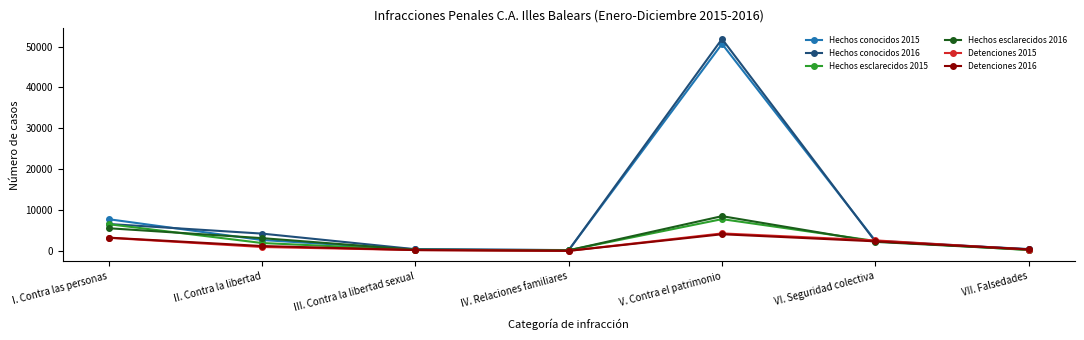

What is the label of the 3rd point from the left?

III. Contra la libertad sexual